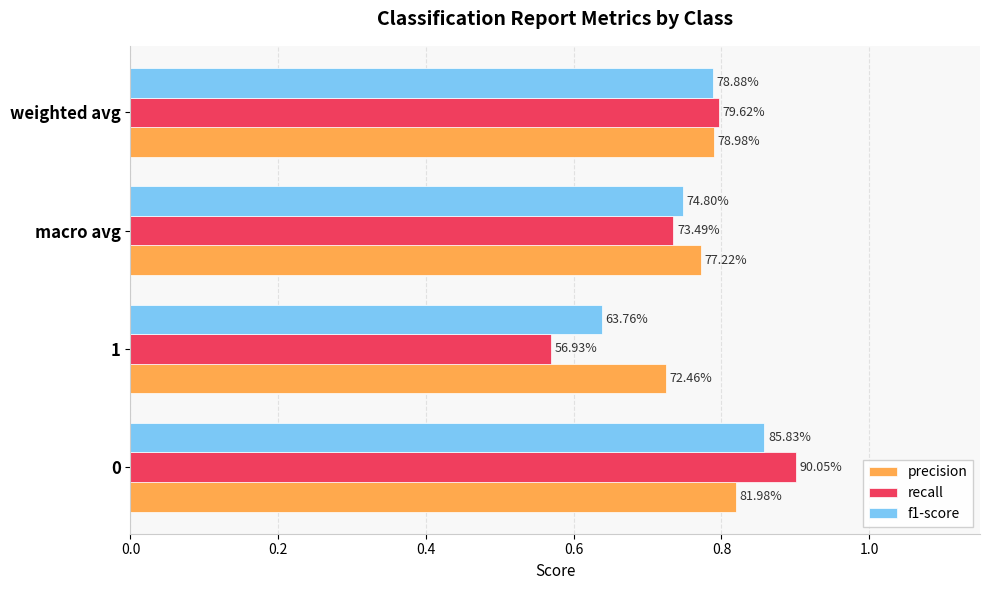

What is the average value of the f1-score series?

0.8